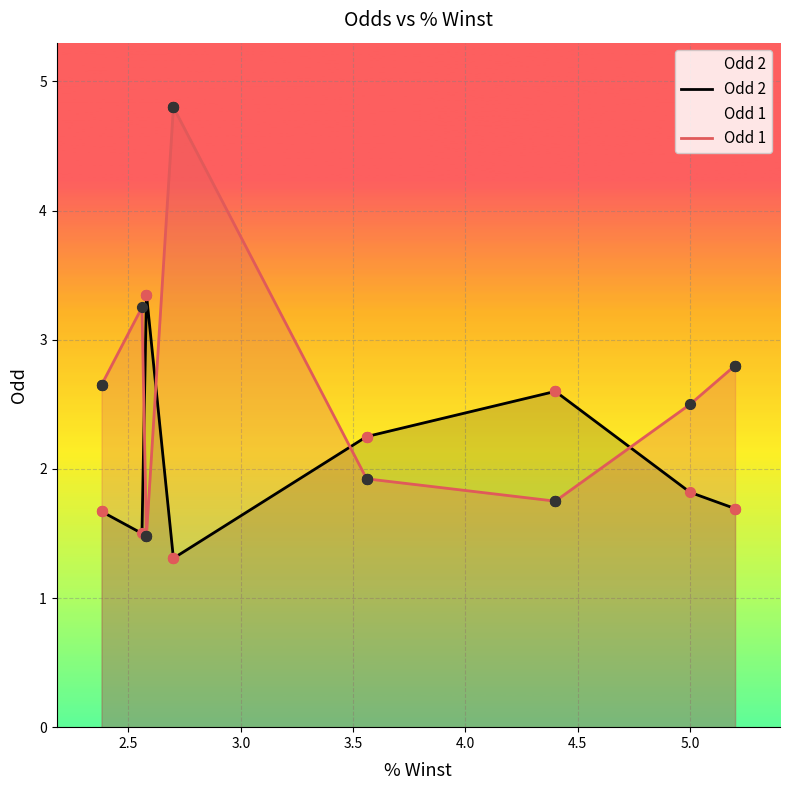

Is the value of Odd 1 at 14 greater than the value of Odd 2 at 4.5?

No